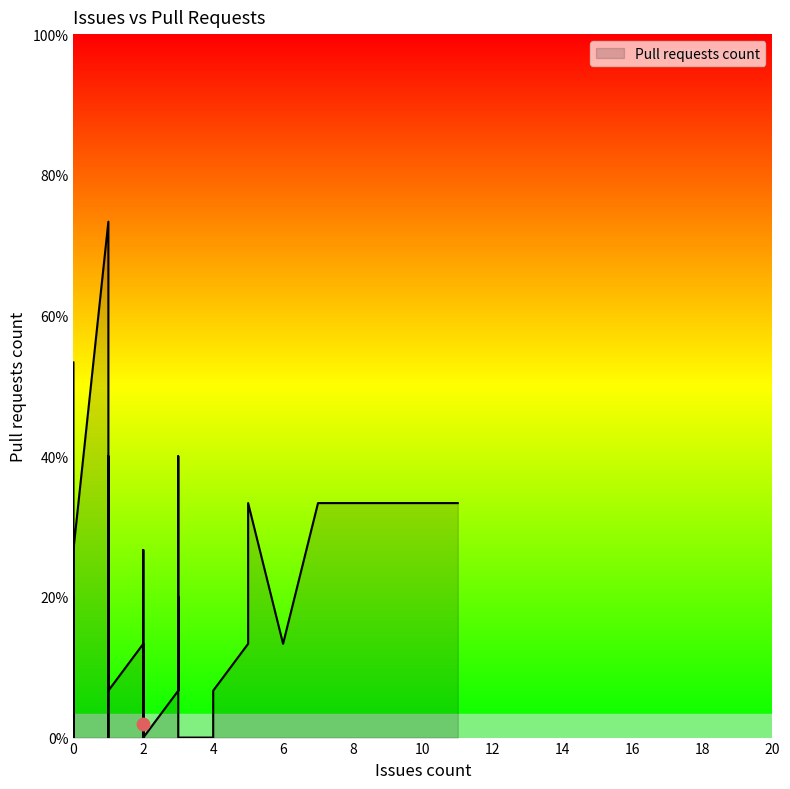

What is the change in value from 2 to 3?

-4